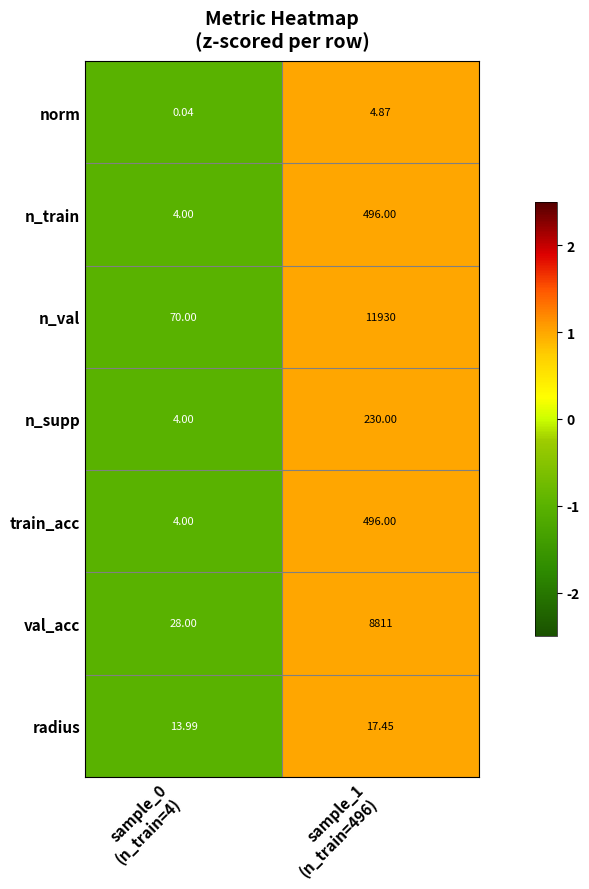

Which series has the widest spread of values?

n_val